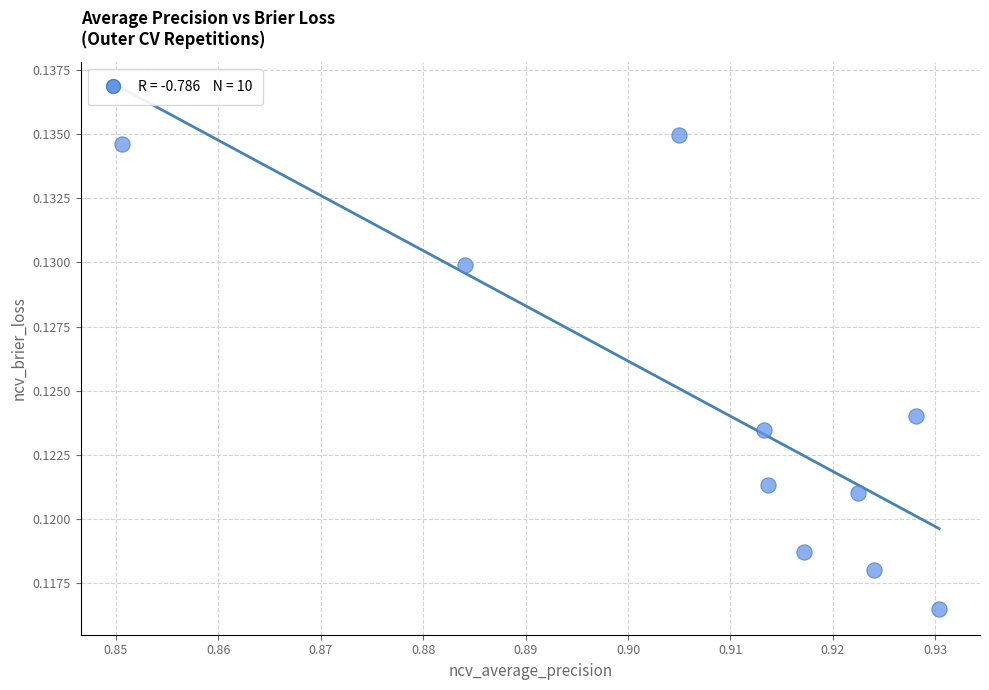

What is the average X value?

0.9